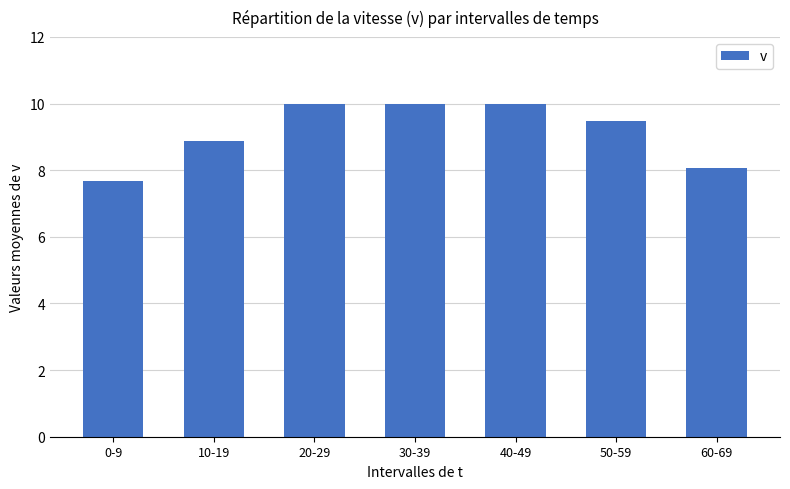

Count the number of values greater than 9.

4